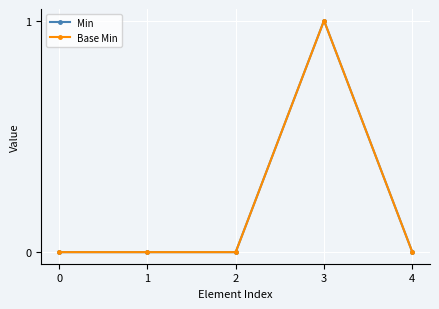

At 2, list the series in order from largest to smallest.

Min, Base Min